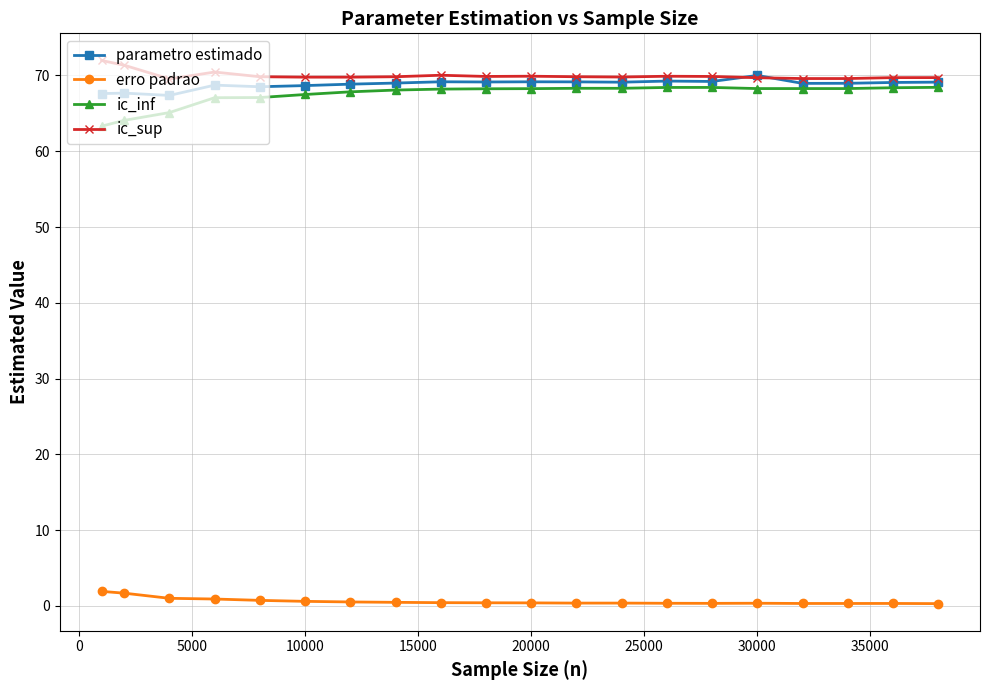

What is the maximum value shown in the chart?

72.0